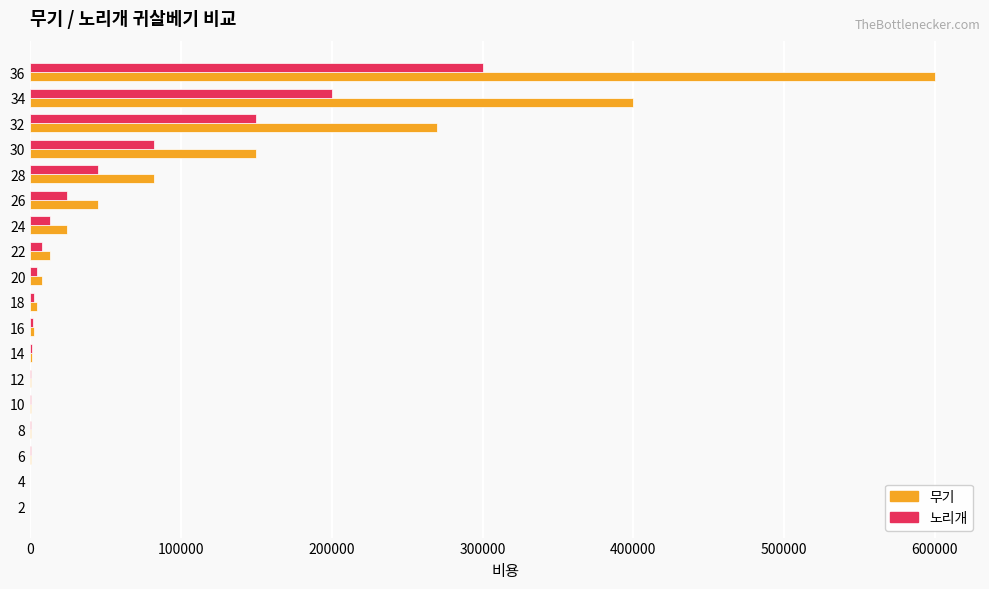

What is the sum of all 무기 values?

1600830